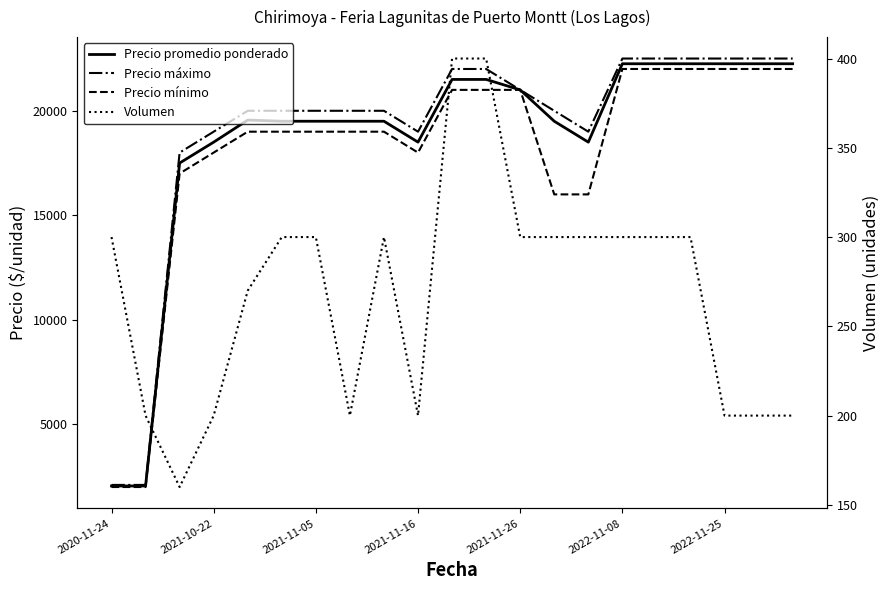

At which category is the sum across all series the highest?

2022-11-08